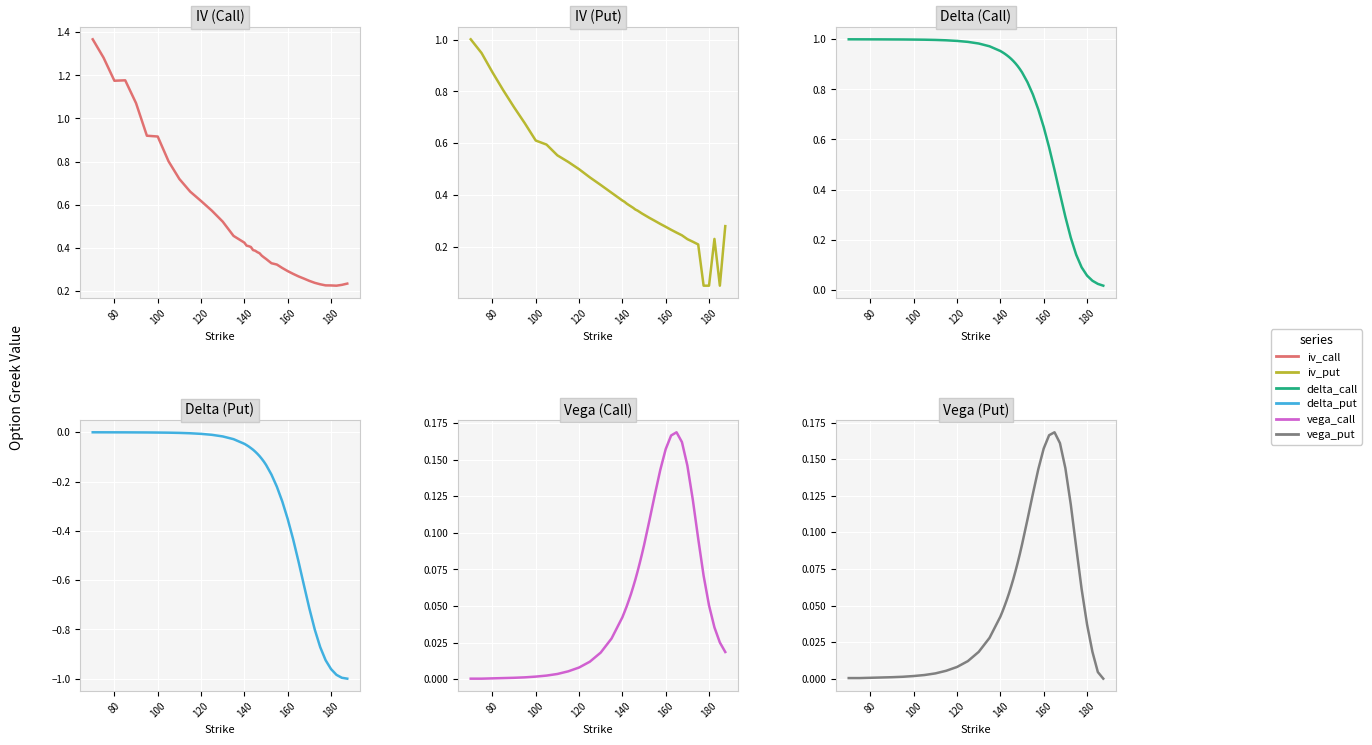

Which series has the largest total across all categories?

delta_call